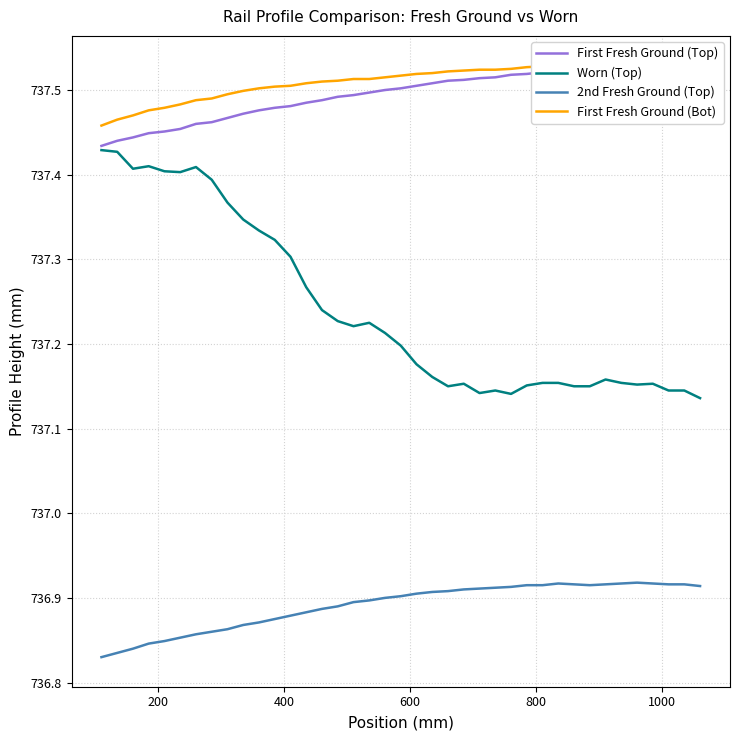

True or false: 2nd Fresh Ground (Top) and Worn (Top) intersect in this chart.

False